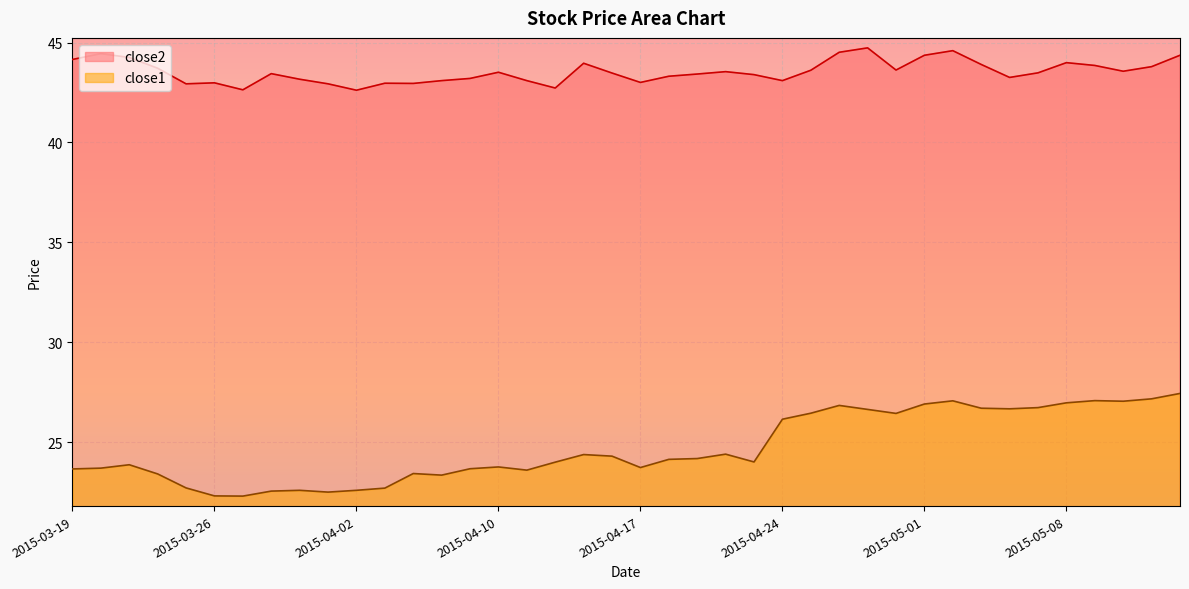

True or false: close1 and close2 intersect in this chart.

False